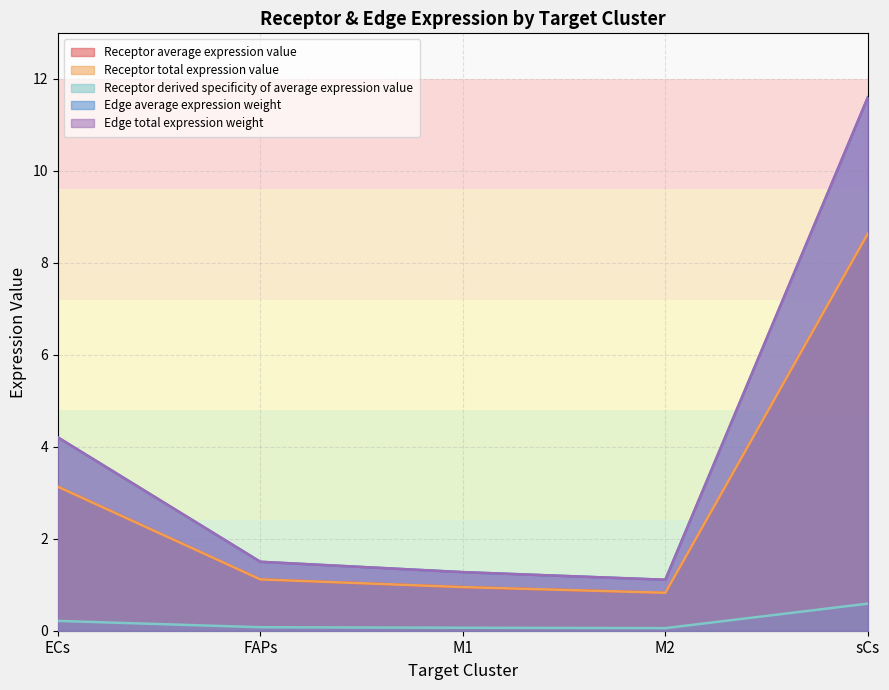

Does the chart display data point markers on the line(s)?

No